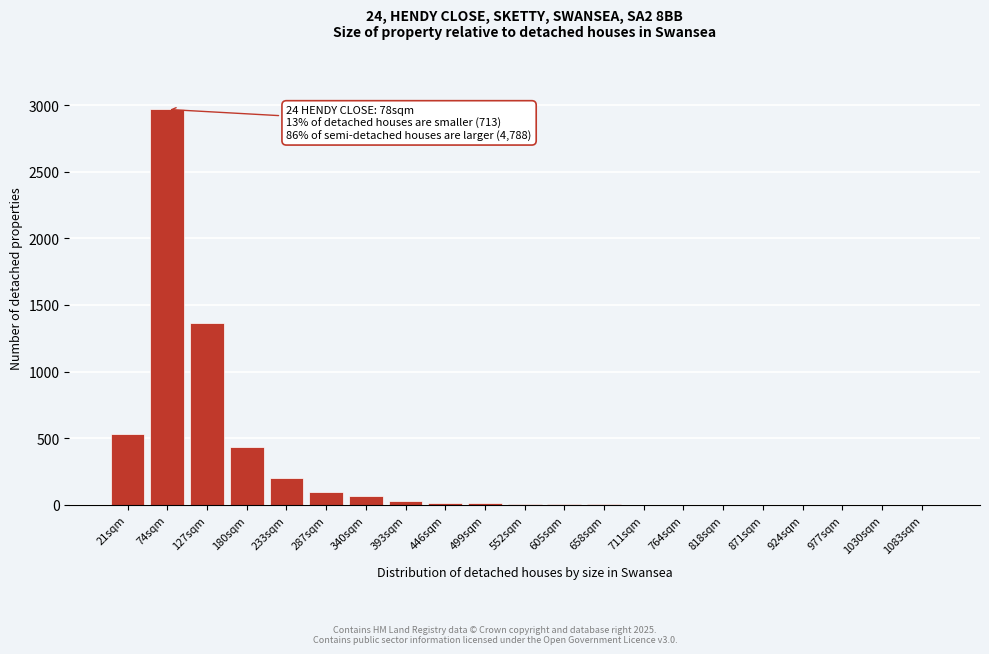

Which label corresponds to the largest value in the chart?

74sqm